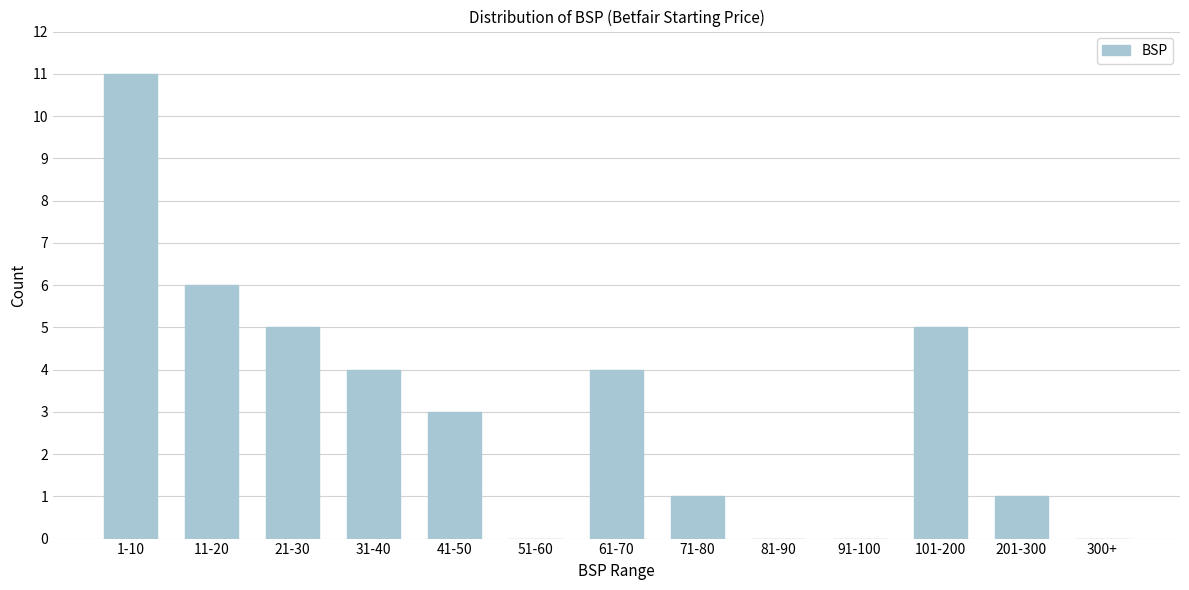

Reading left to right, list all the values displayed in this chart.

1-10=11	11-20=6	21-30=5	31-40=4	41-50=3	51-60=0	61-70=4	71-80=1	81-90=0	91-100=0	101-200=5	201-300=1	300+=0